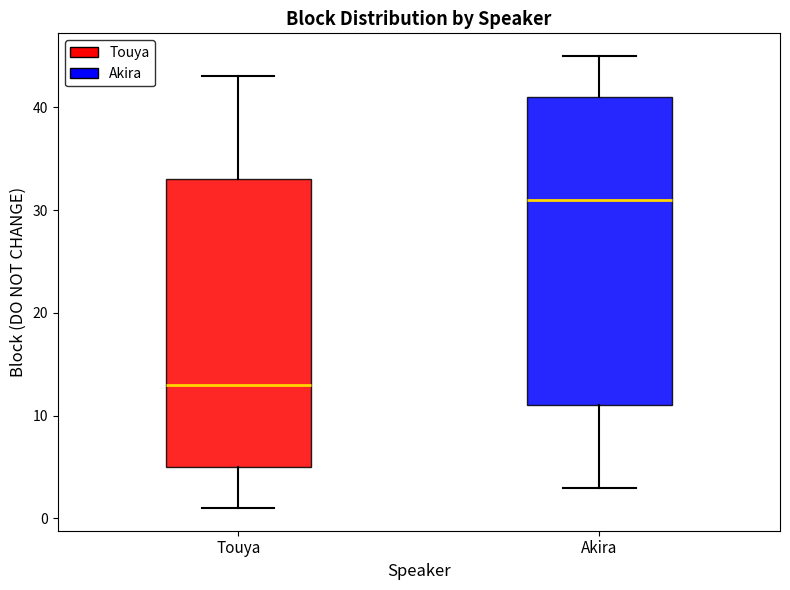

Comparing the boxes themselves (not the whiskers), which one is the tallest?

Akira